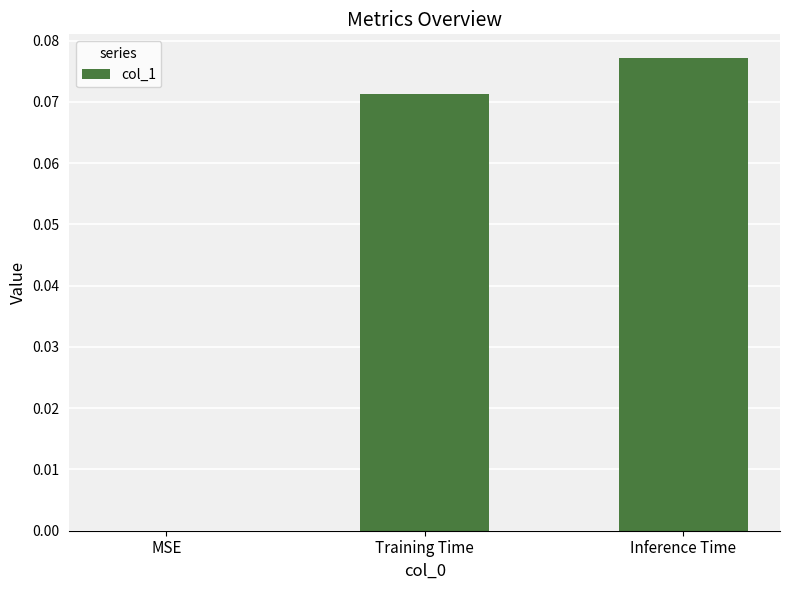

Which category has the highest value across all series?

Inference Time